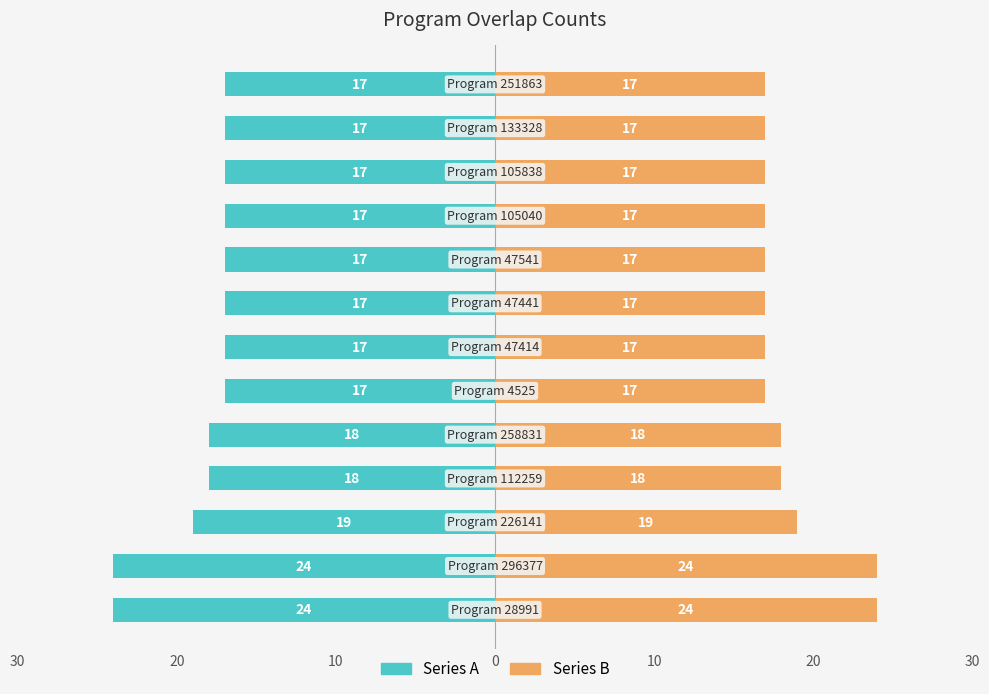

At how many categories does at least one series exceed 14?

13